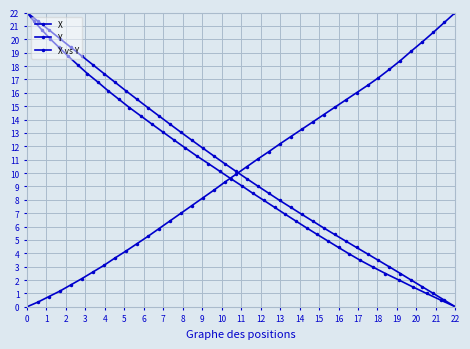

How many lines are shown in the chart?

3